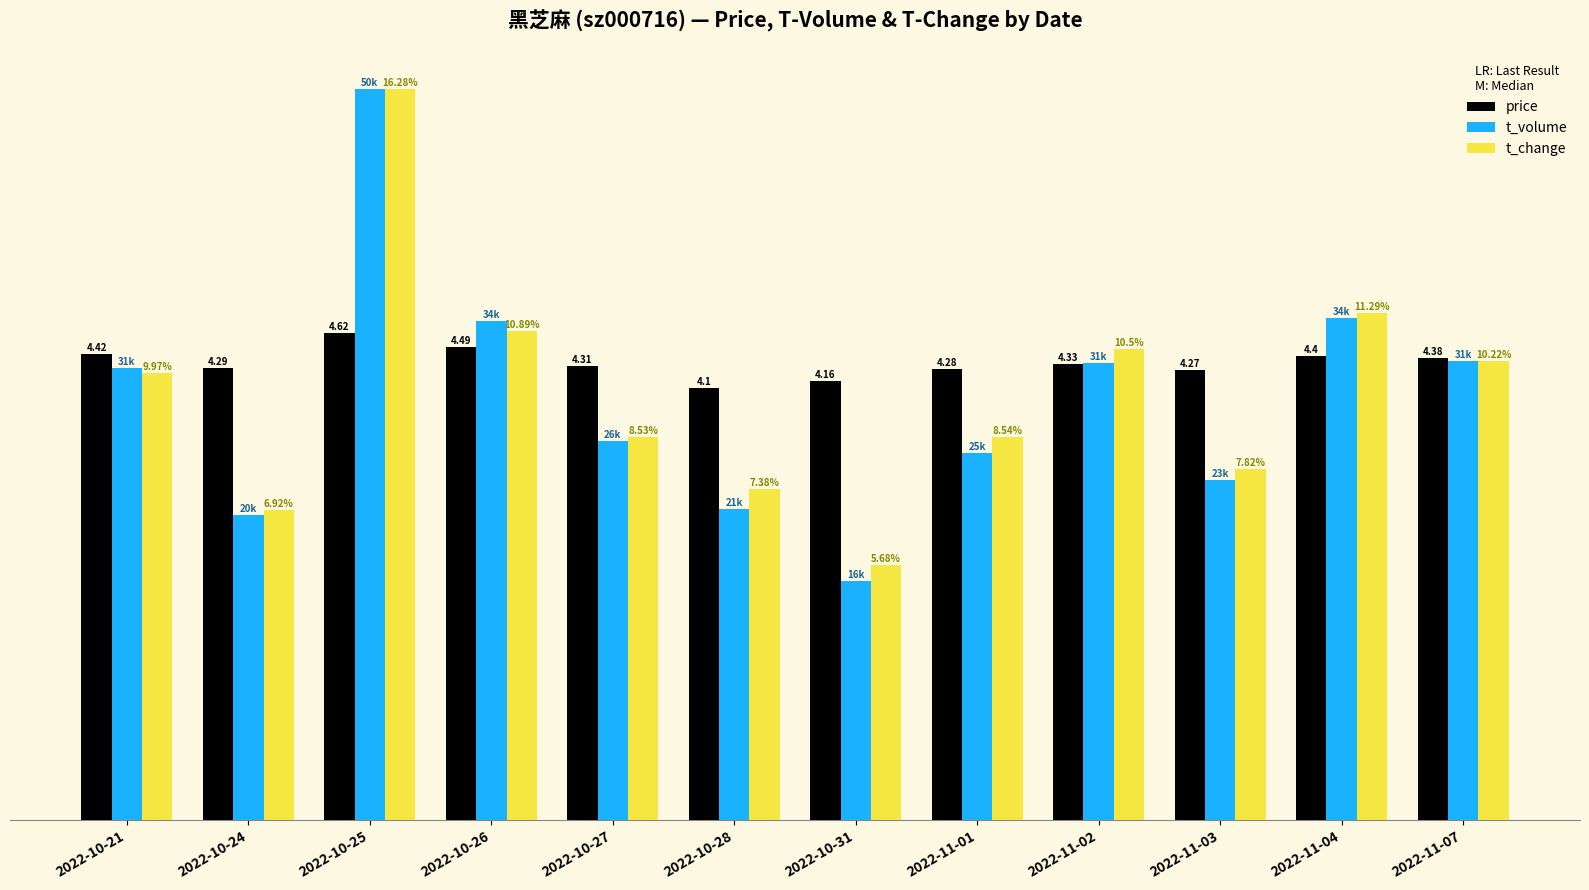

Which series changed the most between 2022-11-03 and 2022-11-07?

t_volume